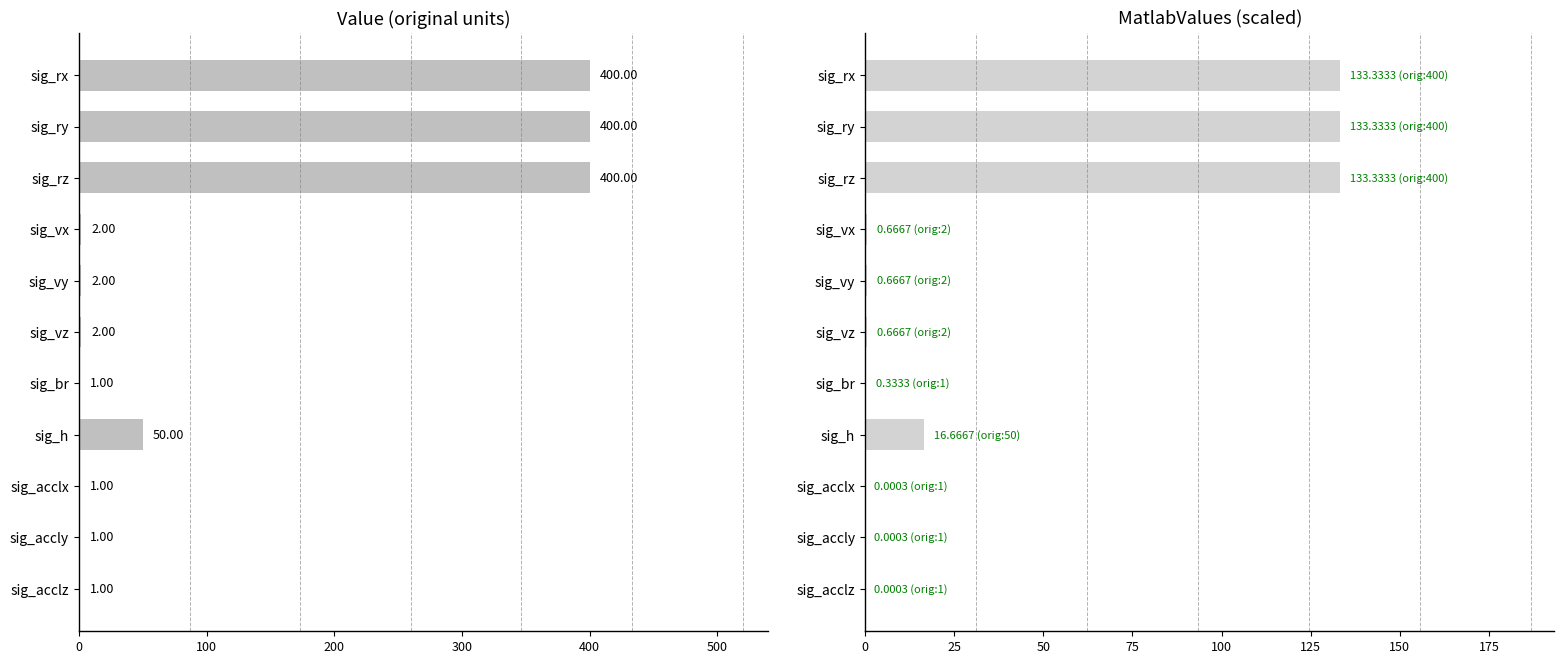

Rank the series at sig_vx from highest to lowest value.

Value, MatlabValues